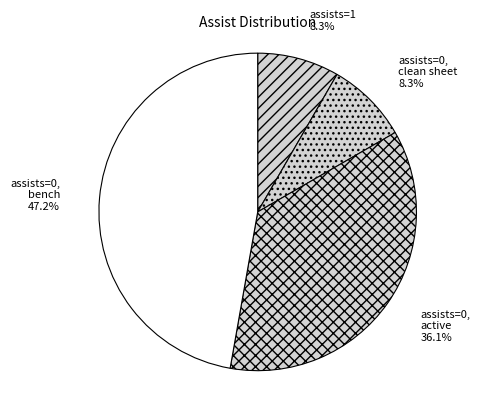

What is the ratio of the value at assists=0, clean sheet to the value at assists=1?

1.0